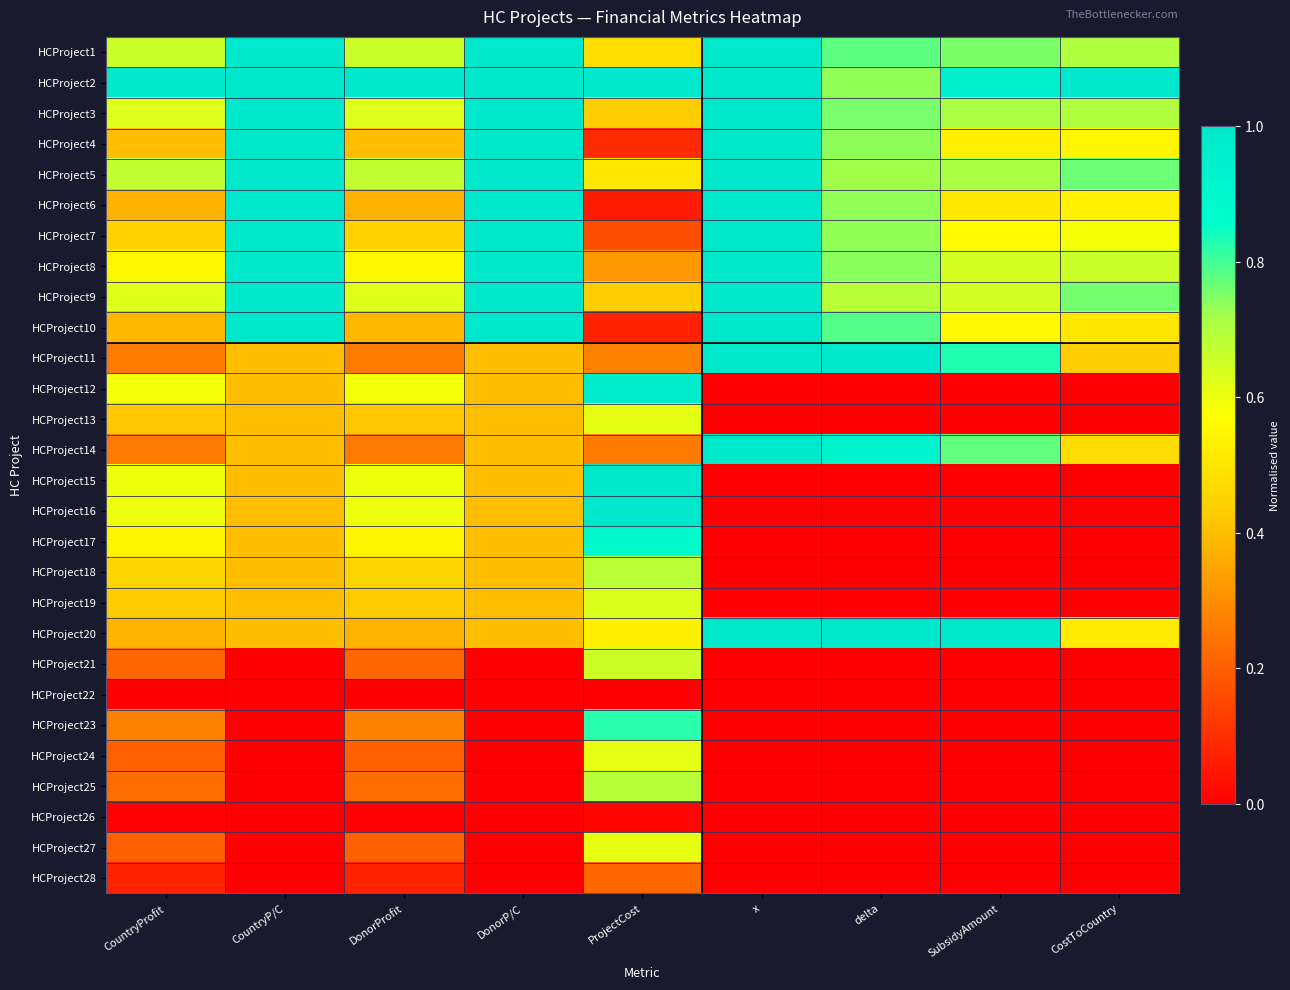

Which series has the largest range (max minus min)?

HCProject16